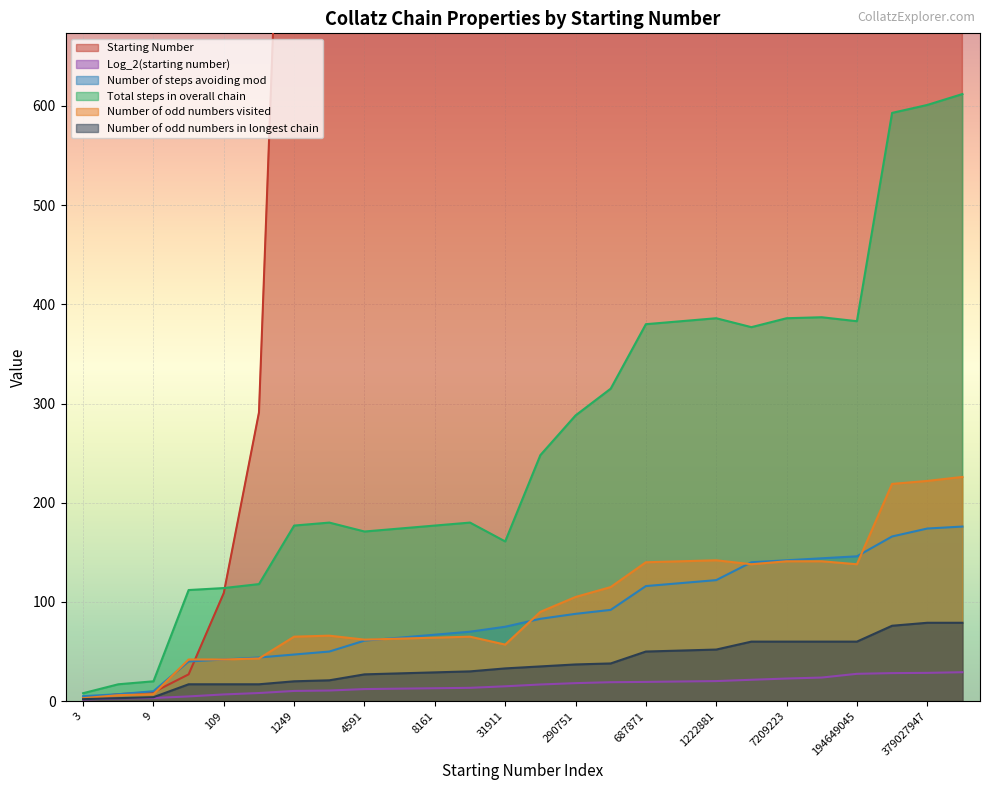

Which series has the largest total across all categories?

Starting Number